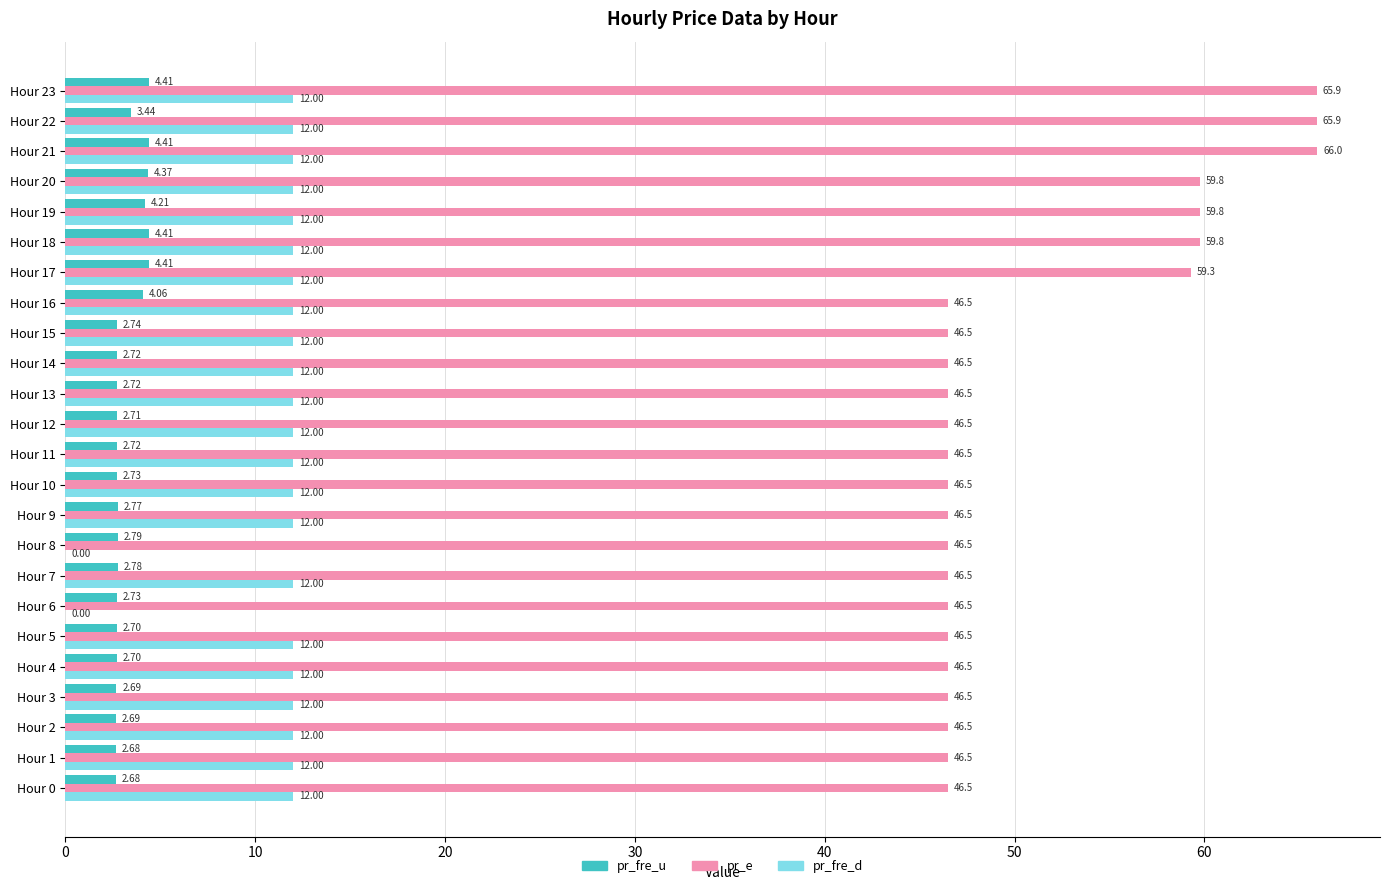

What is the sum of all pr_fre_d values?

264.0